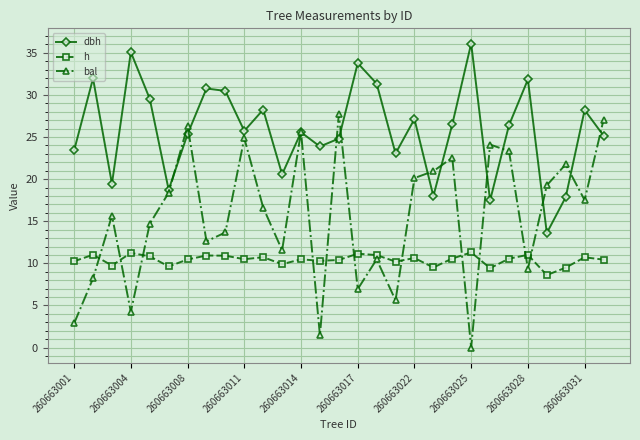

List the series in order of their peak value, highest first.

dbh, bal, h